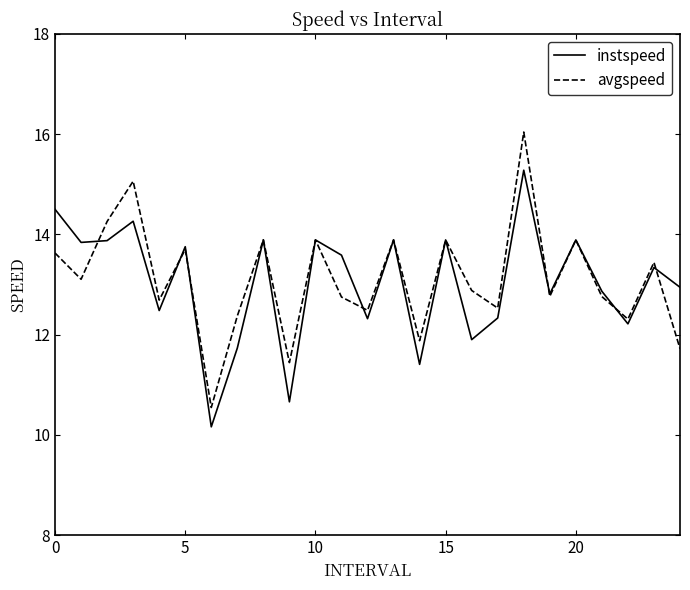

True or false: instspeed and avgspeed intersect in this chart.

True